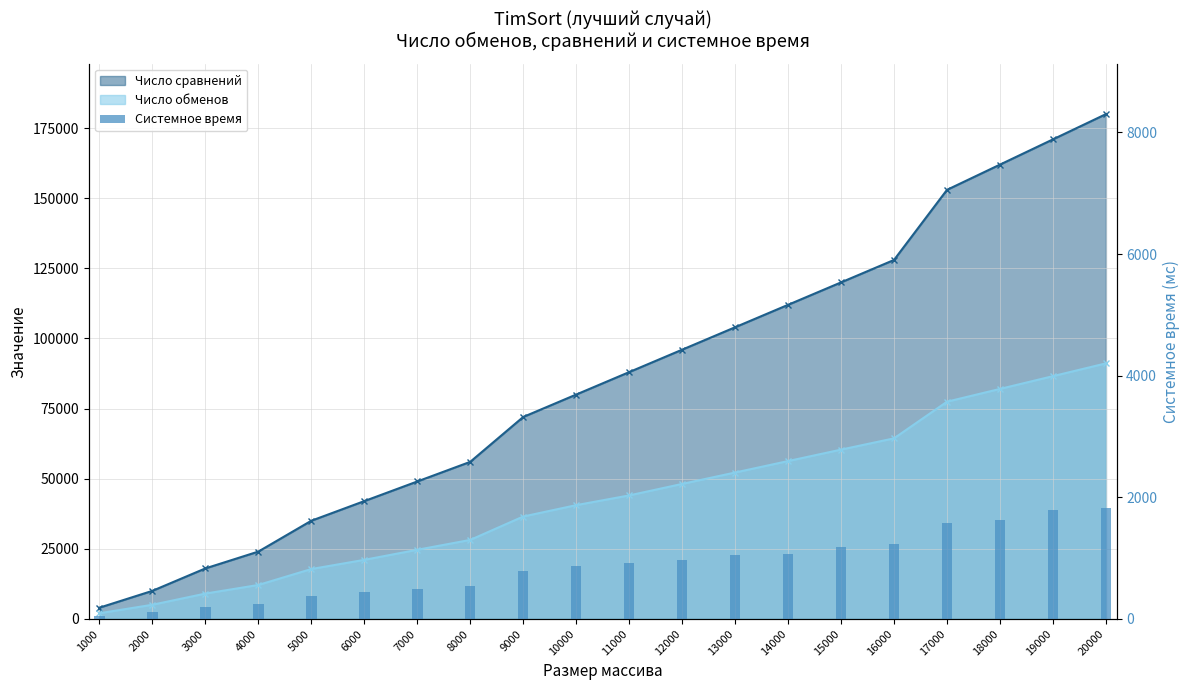

Where is the data nearest to the value 934?

11000